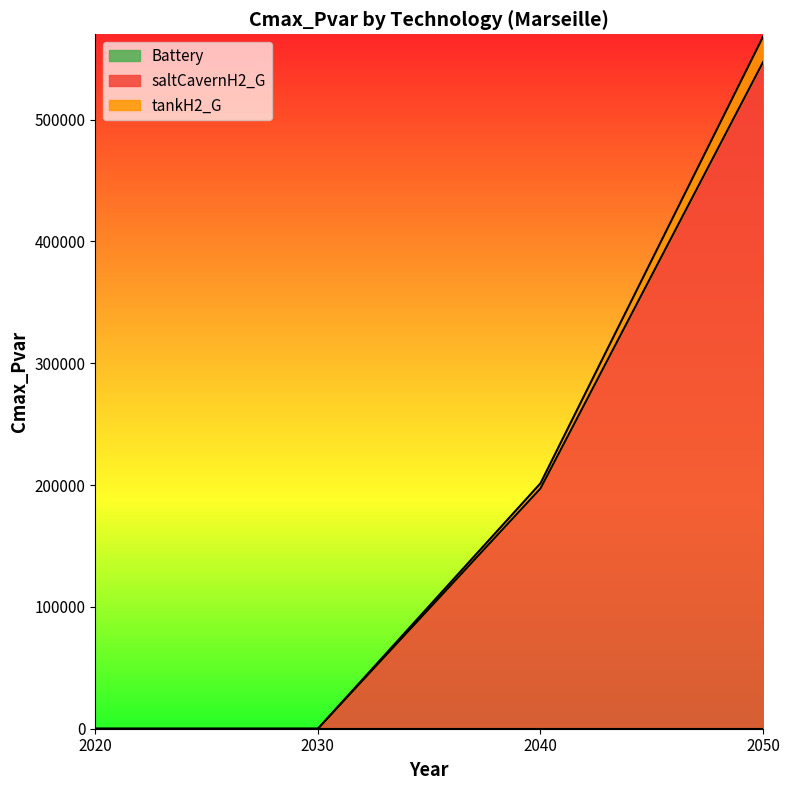

At which label does saltCavernH2_G reach its peak?

2050